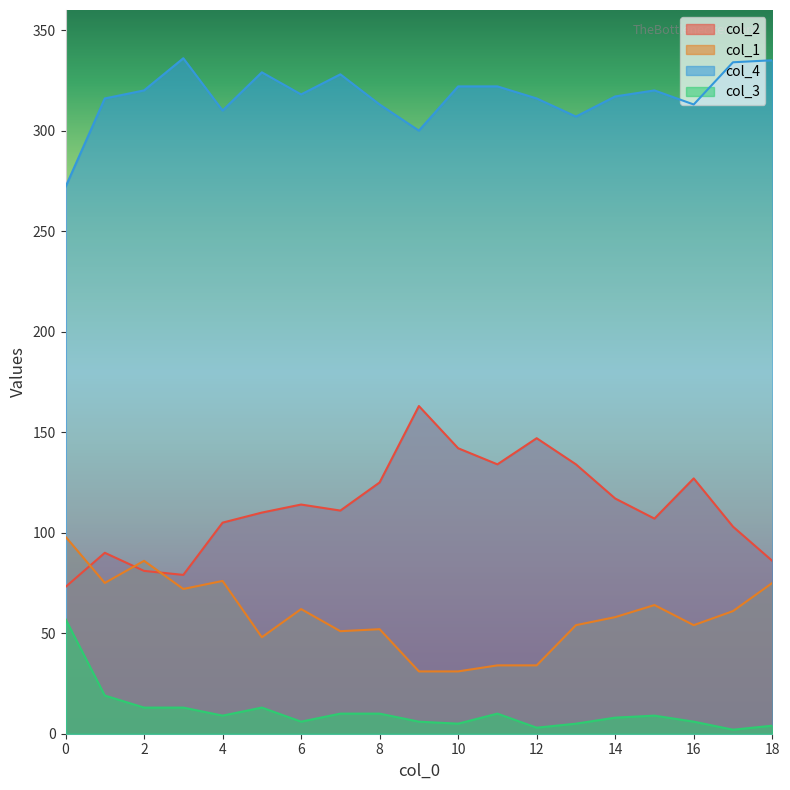

The value of col_3 at 18 is 4. True or false?

True